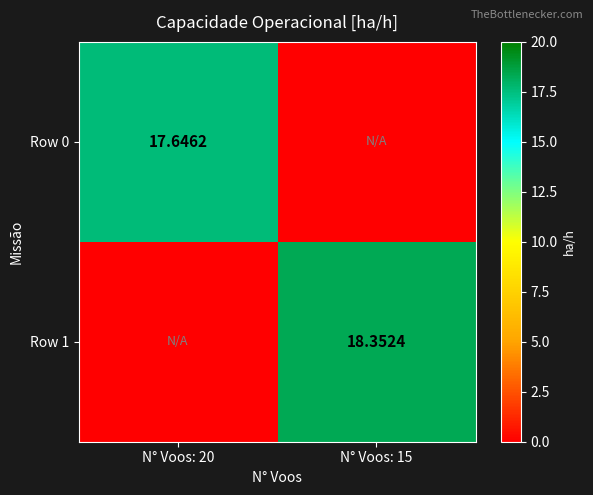

Is the value of Row 0 at N° Voos: 20 greater than the value of Row 1 at N° Voos: 15?

No